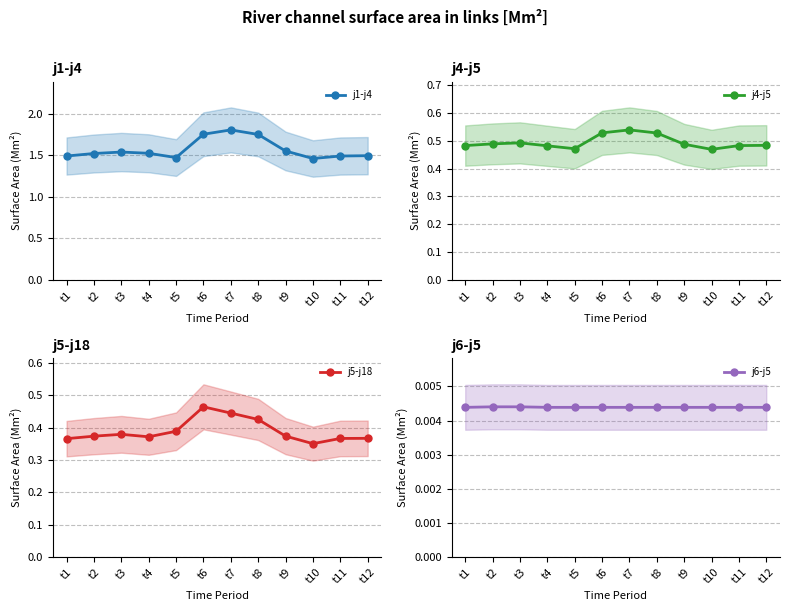

Count the number of data series in this chart.

4